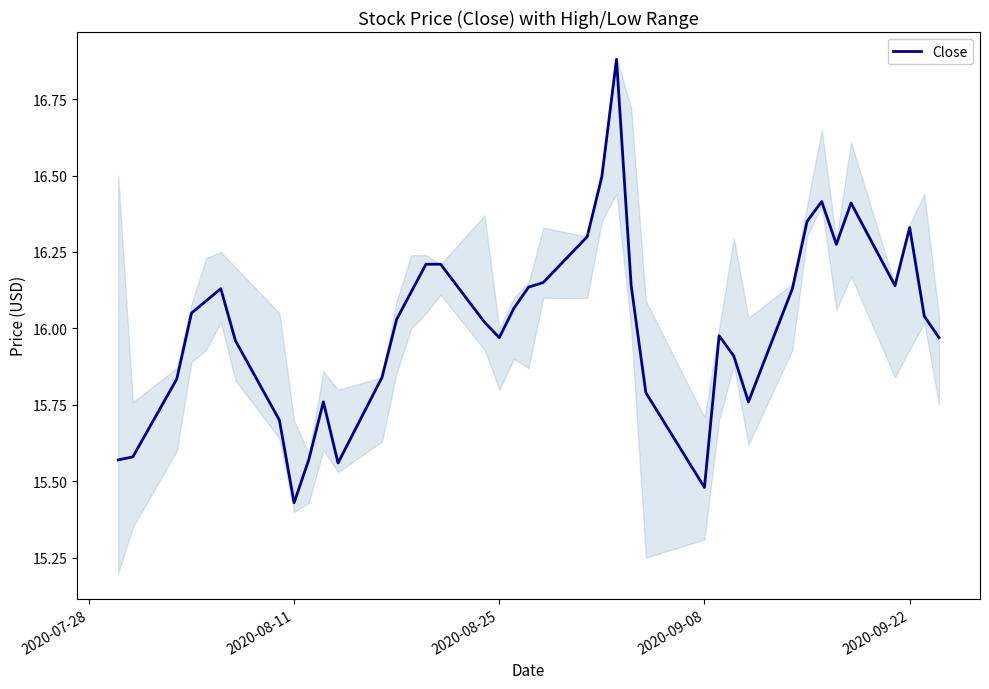

Is this an area chart (filled region under the line)?

No